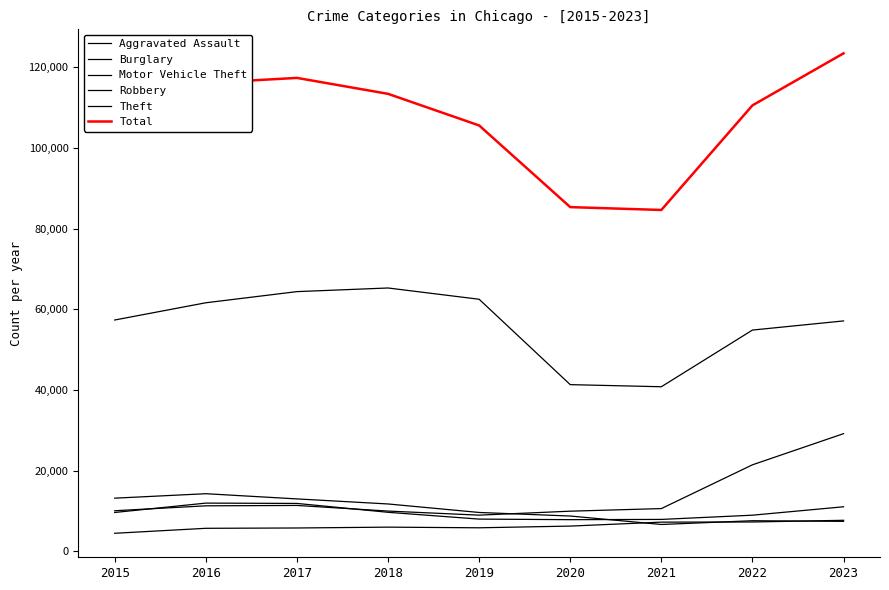

Reading left to right, list all the values displayed in this chart.

Aggravated Assault: 2015=4480	2016=5712	2017=5793	2018=6001	2019=5841	2020=6263	2021=7242	2022=7280	2023=7699
Burglary: 2015=13184	2016=14289	2017=13001	2018=11747	2019=9638	2020=8758	2021=6662	2022=7594	2023=7436
Motor Vehicle Theft: 2015=10068	2016=11286	2017=11380	2018=9985	2019=8977	2020=9959	2021=10603	2022=21454	2023=29178
Robbery: 2015=9638	2016=11960	2017=11880	2018=9681	2019=7995	2020=7855	2021=7918	2022=8964	2023=11051
Theft: 2015=57350	2016=61622	2017=64386	2018=65288	2019=62493	2020=41327	2021=40806	2022=54856	2023=57122
Total: 2015=104373	2016=116102	2017=117364	2018=113416	2019=105579	2020=85333	2021=84627	2022=110559	2023=123457